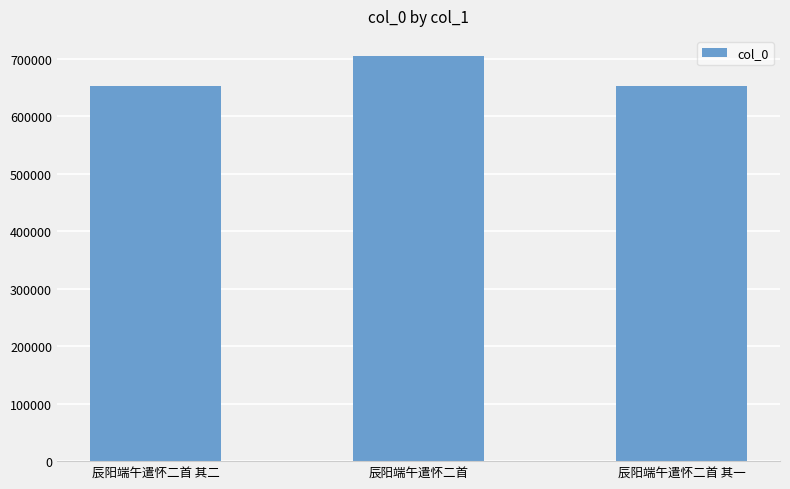

Which category has the highest value across all series?

辰阳端午遣怀二首